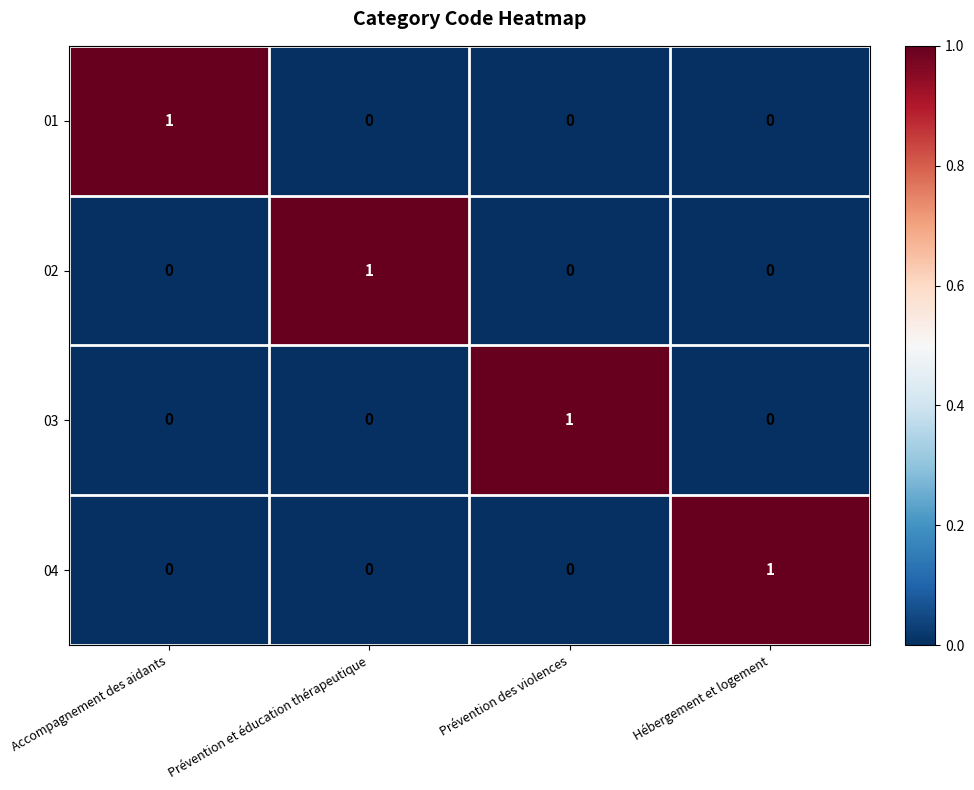

What is the maximum value shown in the chart?

1